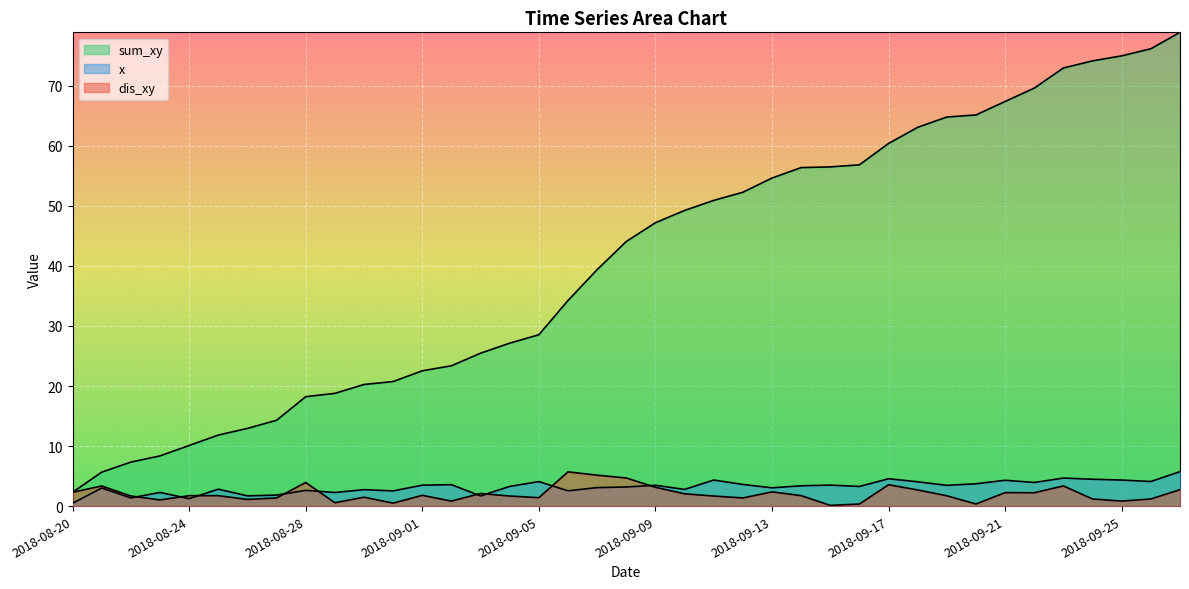

At which category does dis_xy reach its first local peak?

2018-08-21